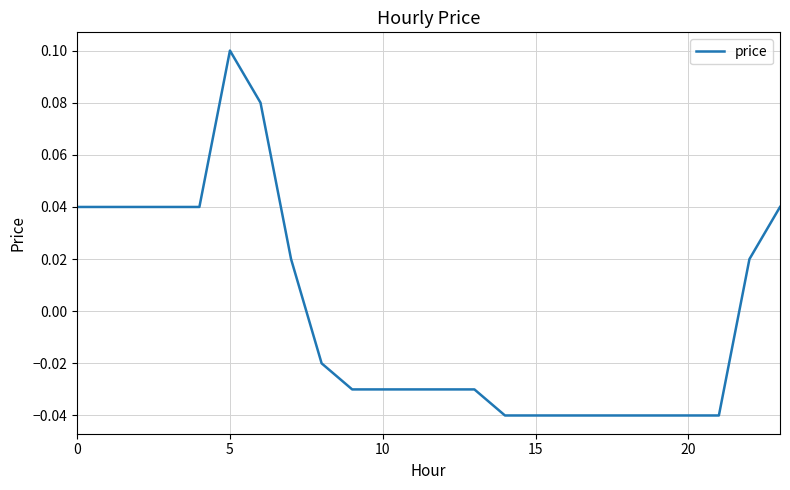

Does the chart have visible grid lines?

Yes